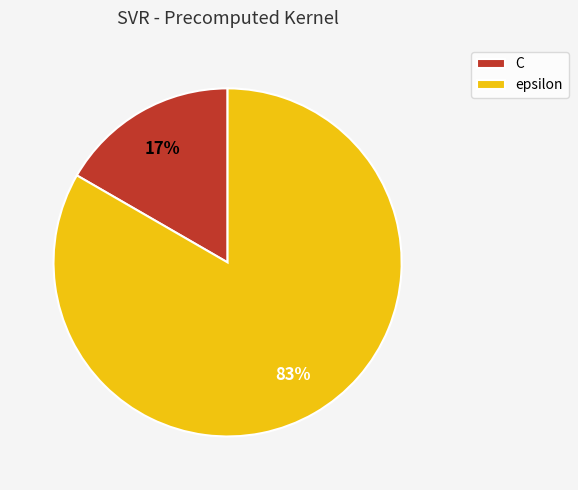

To the nearest percent, what is the combined percentage of C and epsilon?

100%